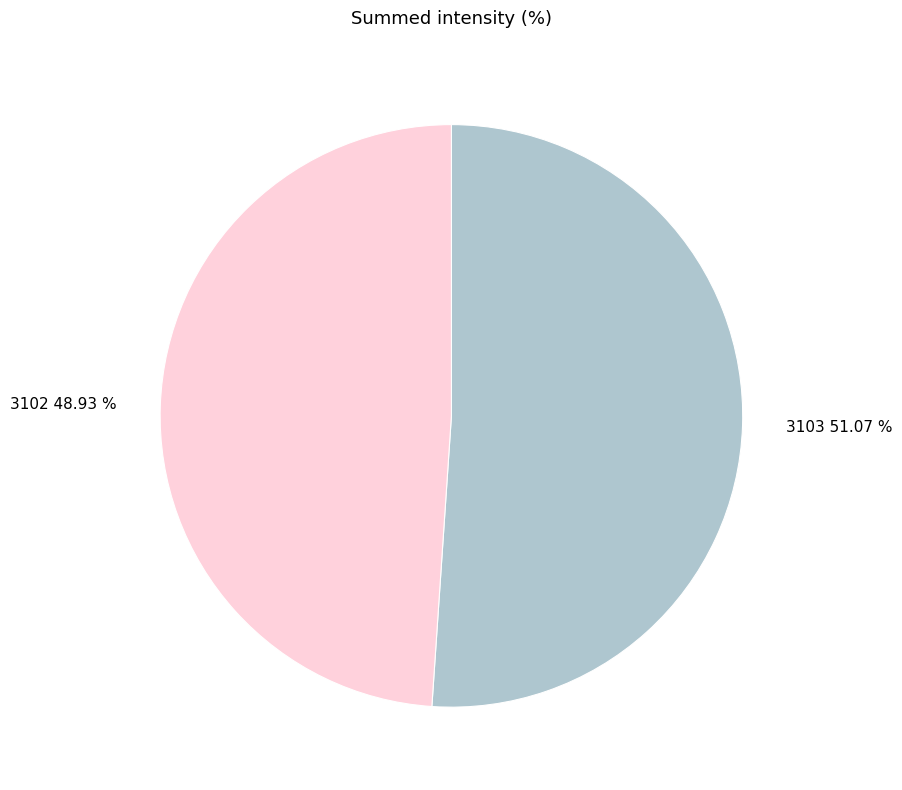

Which category has the smallest portion of the pie?

3102